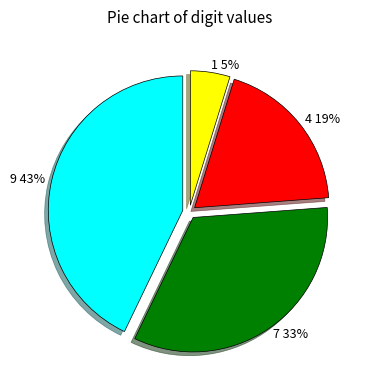

Count the number of slices in the pie.

4